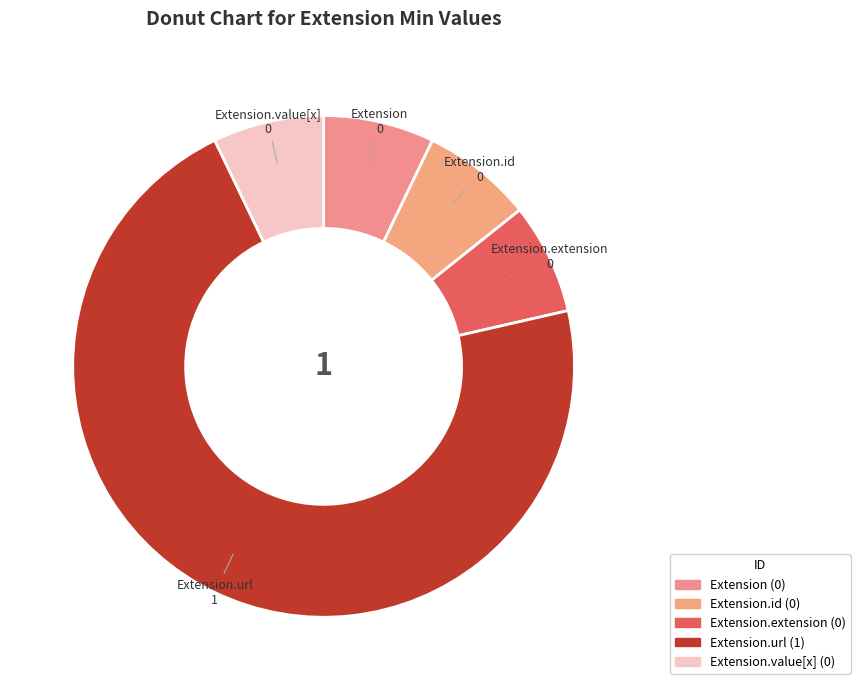

How many slices are in this pie chart?

5